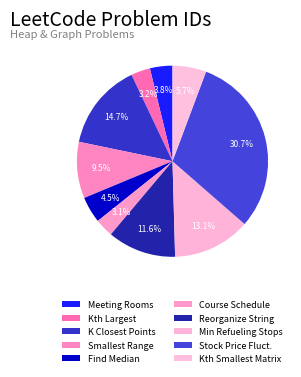

How many slices are in this pie chart?

10